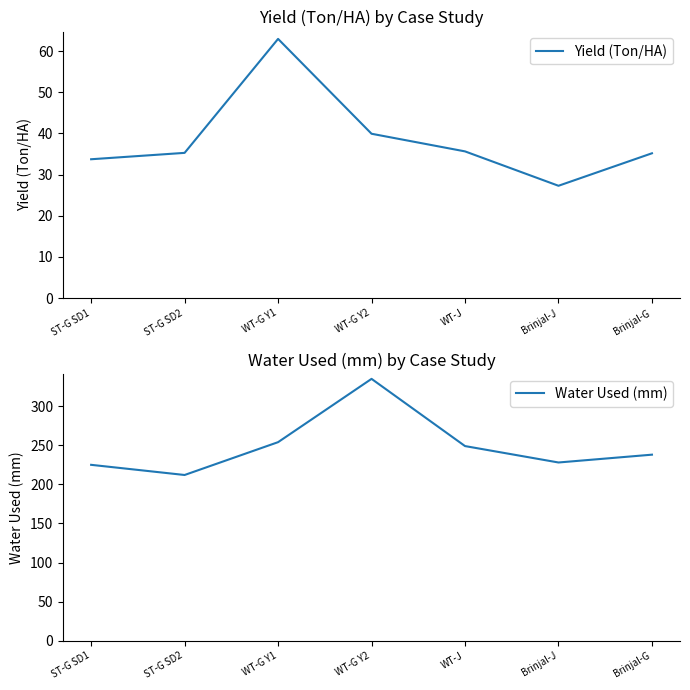

Between WT-J and Brinjal-J, which is larger?

WT-J